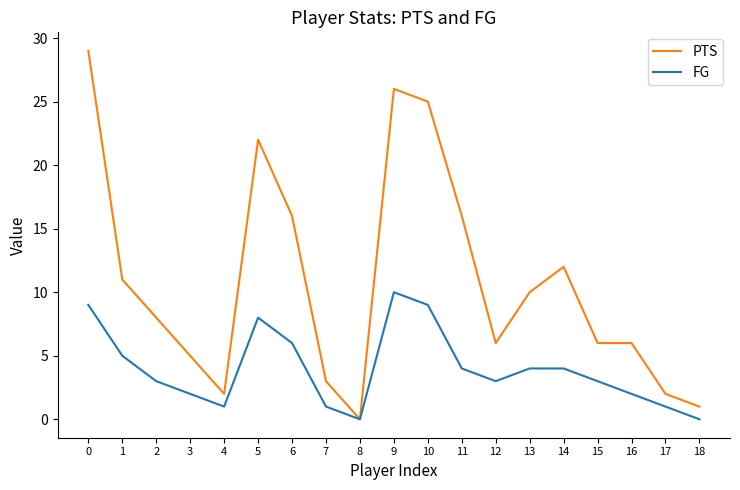

List the series in order of their peak value, highest first.

PTS, FG